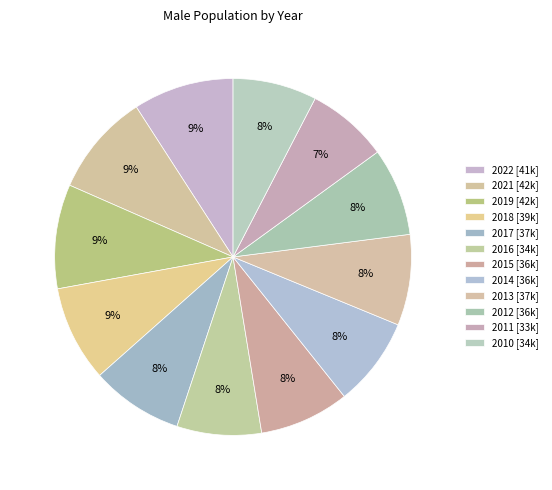

Which slice is the smallest?

2011